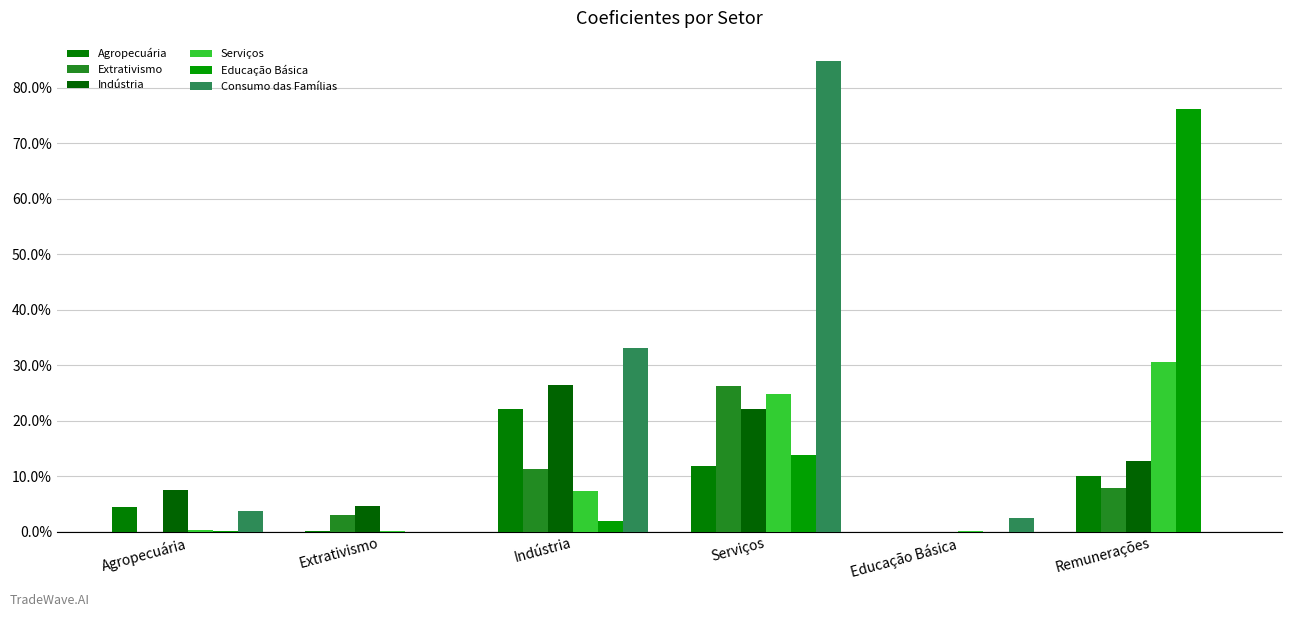

How many positive values does the Consumo das Famílias series have?

5